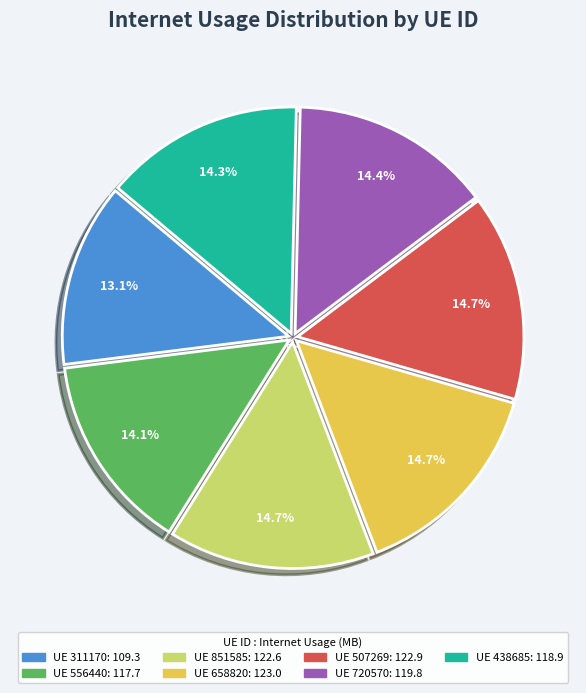

Is there any slice that represents more than half of the pie?

No